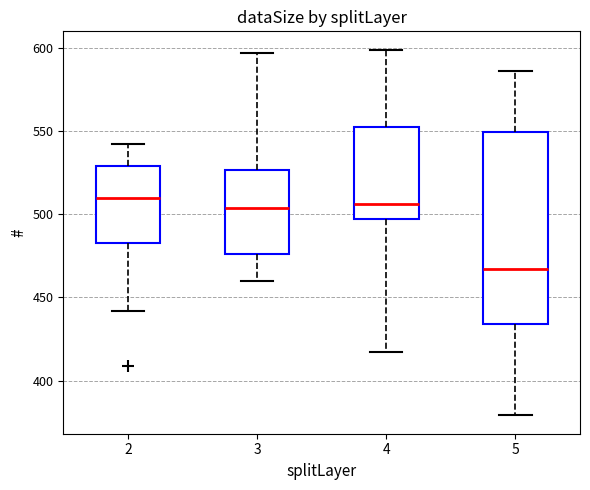

Where is the lower edge of the box at x = 4 on the y-axis? The values are not printed on the chart, so give them approximately, as read against the axis.

495